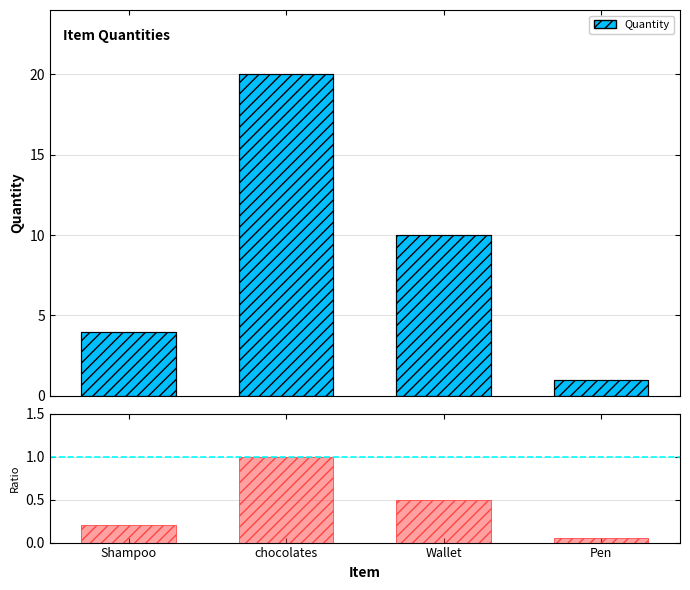

Rank the series at Shampoo from lowest to highest value.

Ratio, Quantity